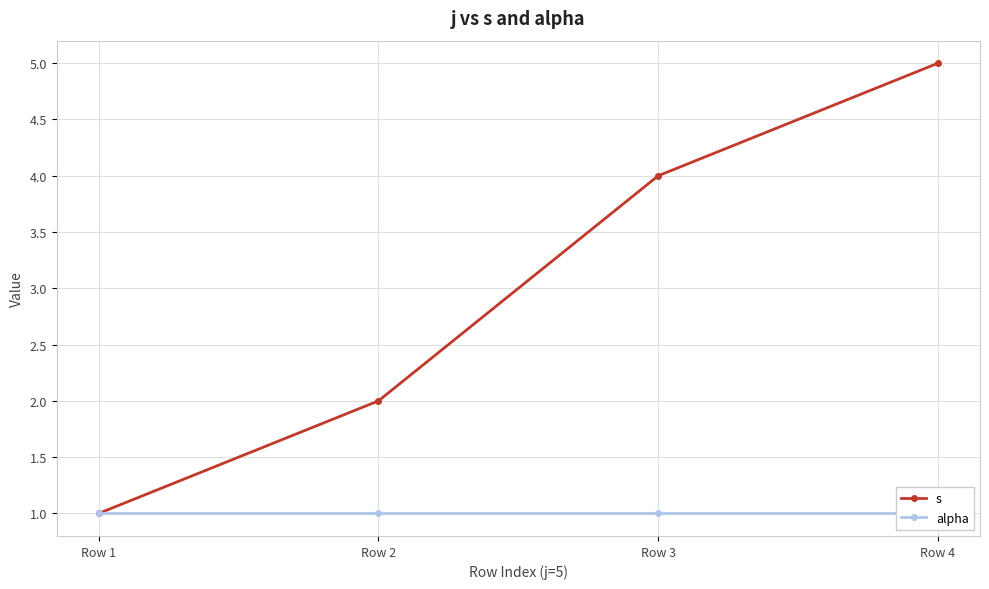

Where does the s series first go above 4?

Row 4